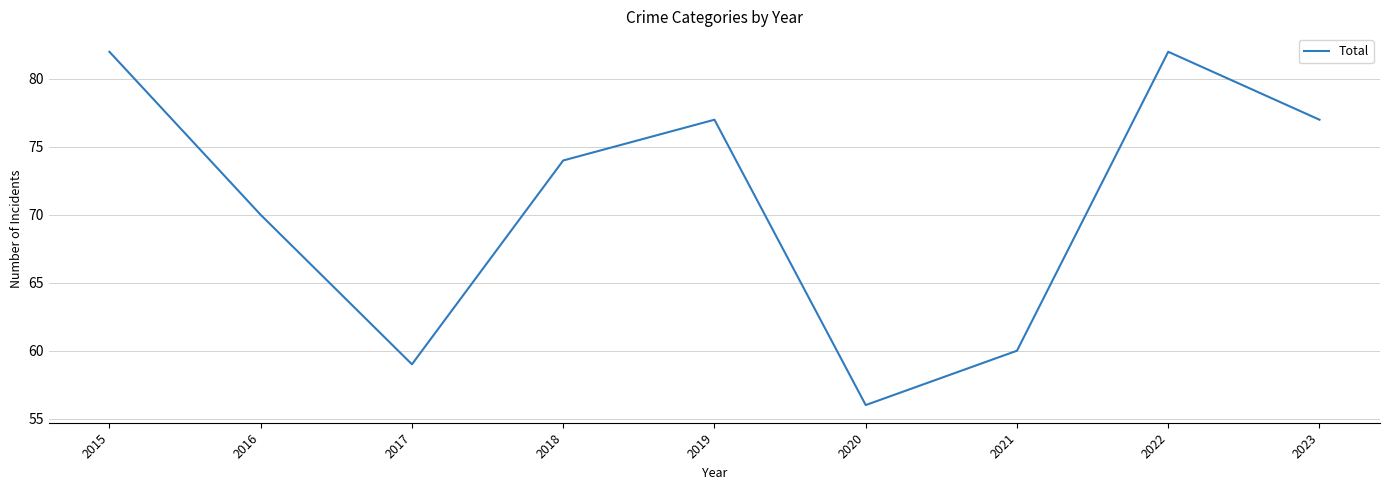

The chart shows a value of 91 at 2020. True or false?

False